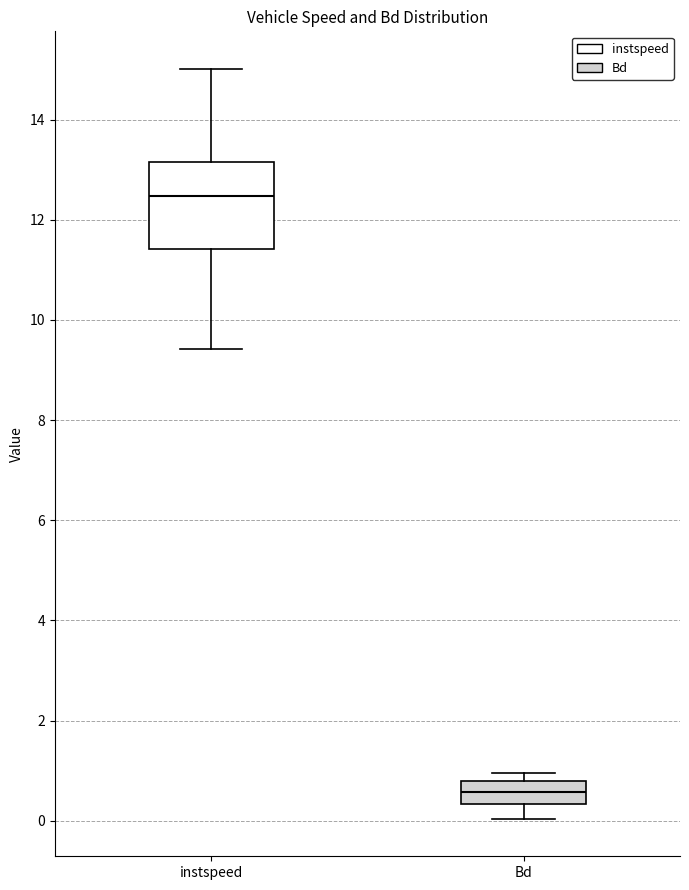

Reading left to right, transcribe this box plot: for each box, give where its median line is, the range the box spans, and where its two whiskers end, as read against the y-axis. The values are not printed on the chart, so give them approximately, as read against the axis.

instspeed: median 12.4, box 11.4 to 13.2, whiskers 9.4 to 15.0
Bd: median 0.6, box 0.4 to 0.8, whiskers 0.0 to 1.0